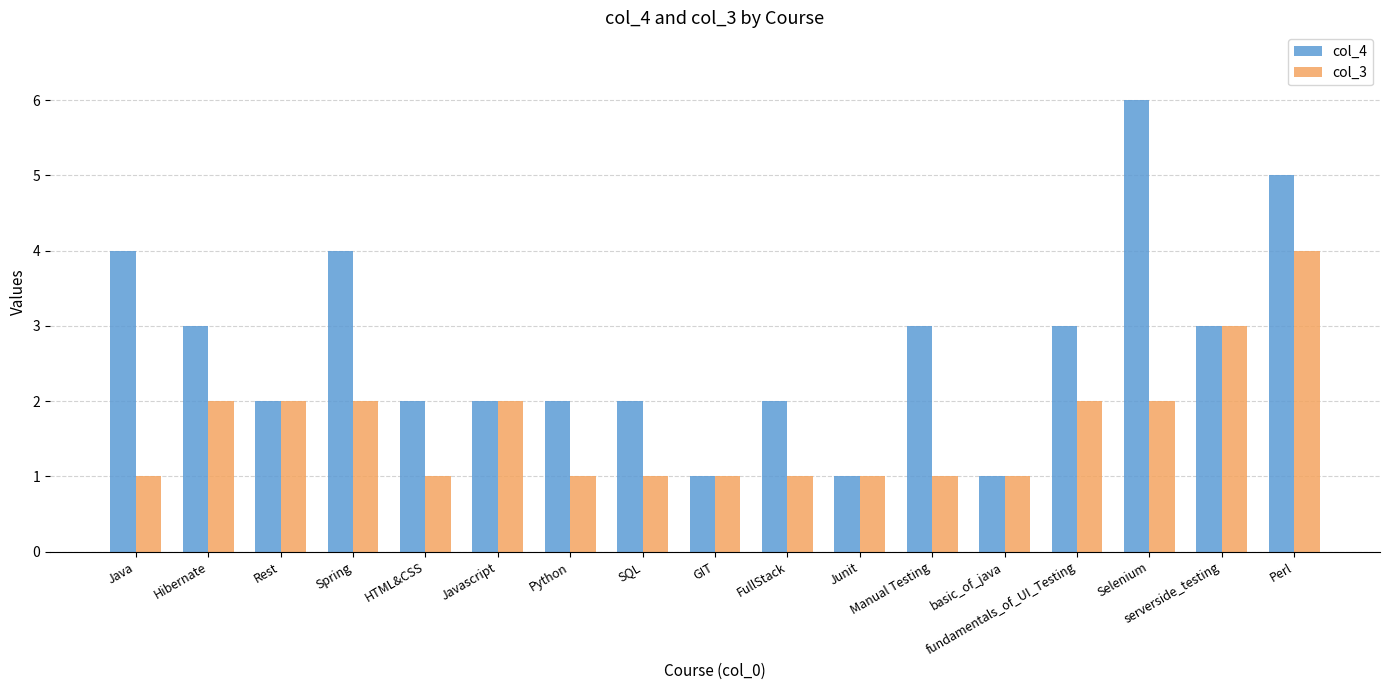

Reading left to right, list all the values displayed in this chart.

col_4: Java=4	Hibernate=3	Rest=2	Spring=4	HTML&CSS=2	Javascript=2	Python=2	SQL=2	GIT=1	FullStack=2	Junit=1	Manual Testing=3	basic_of_java=1	fundamentals_of_UI_Testing=3	Selenium=6	serverside_testing=3	Perl=5
col_3: Java=1	Hibernate=2	Rest=2	Spring=2	HTML&CSS=1	Javascript=2	Python=1	SQL=1	GIT=1	FullStack=1	Junit=1	Manual Testing=1	basic_of_java=1	fundamentals_of_UI_Testing=2	Selenium=2	serverside_testing=3	Perl=4